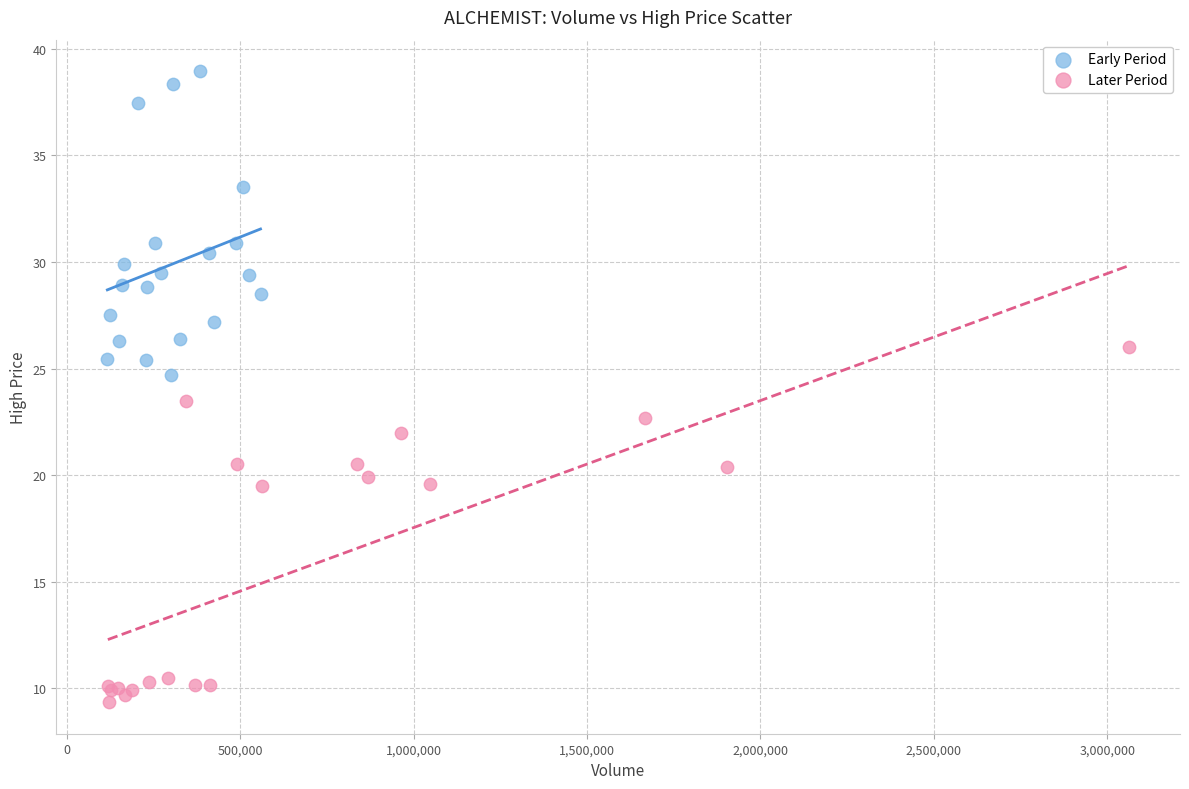

Which series contains the lowest Y value?

Later Period